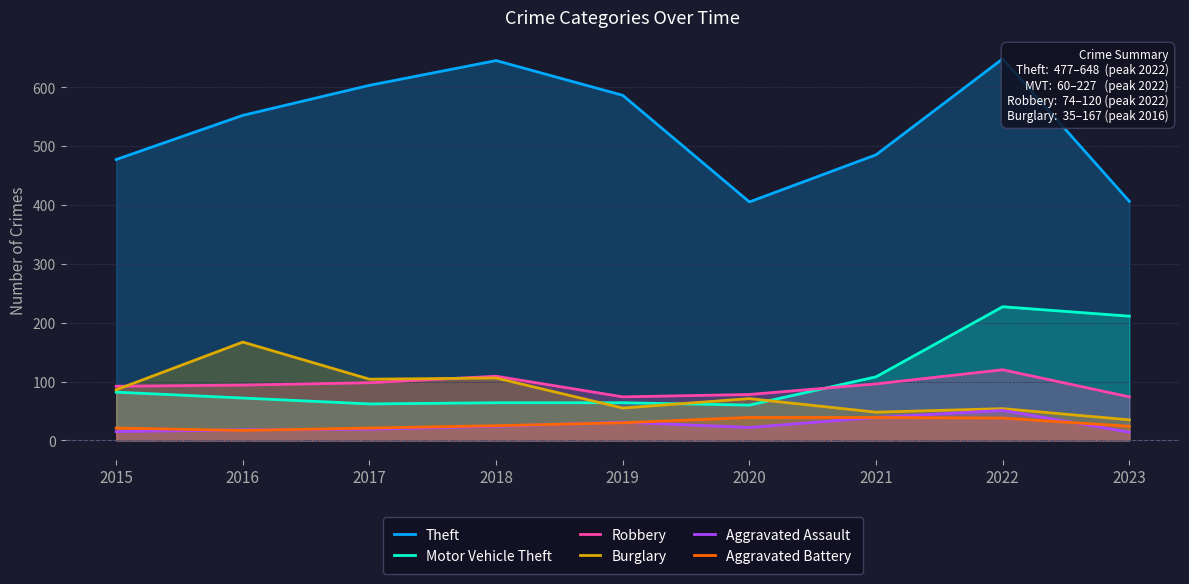

True or false: Burglary and Theft cross at least once.

False